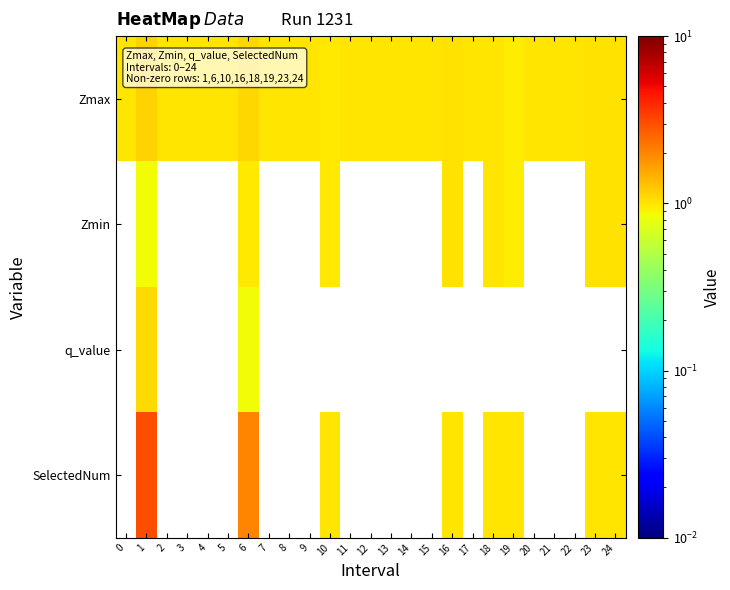

What is the sum of the Zmax values at 2 and 3?

2.0